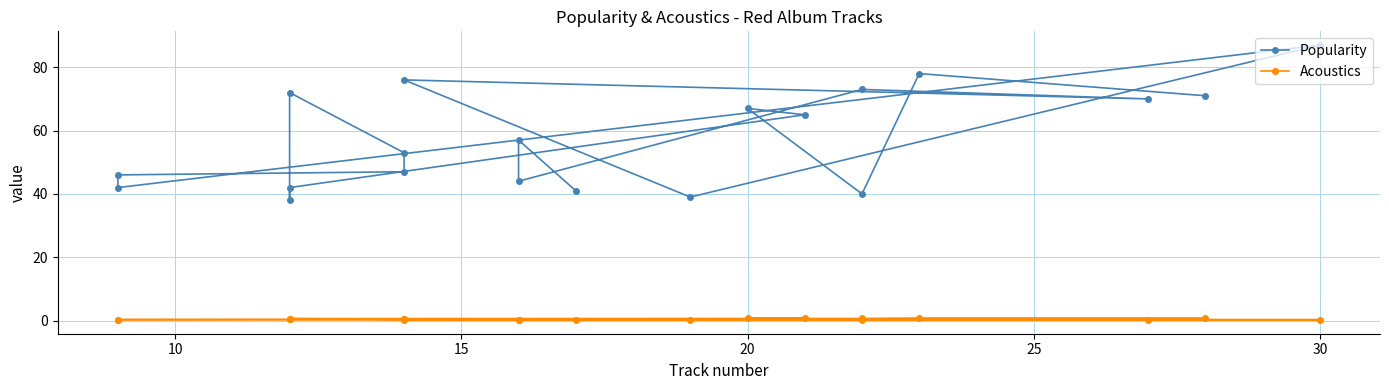

True or false: Popularity and Acoustics cross at least once.

False